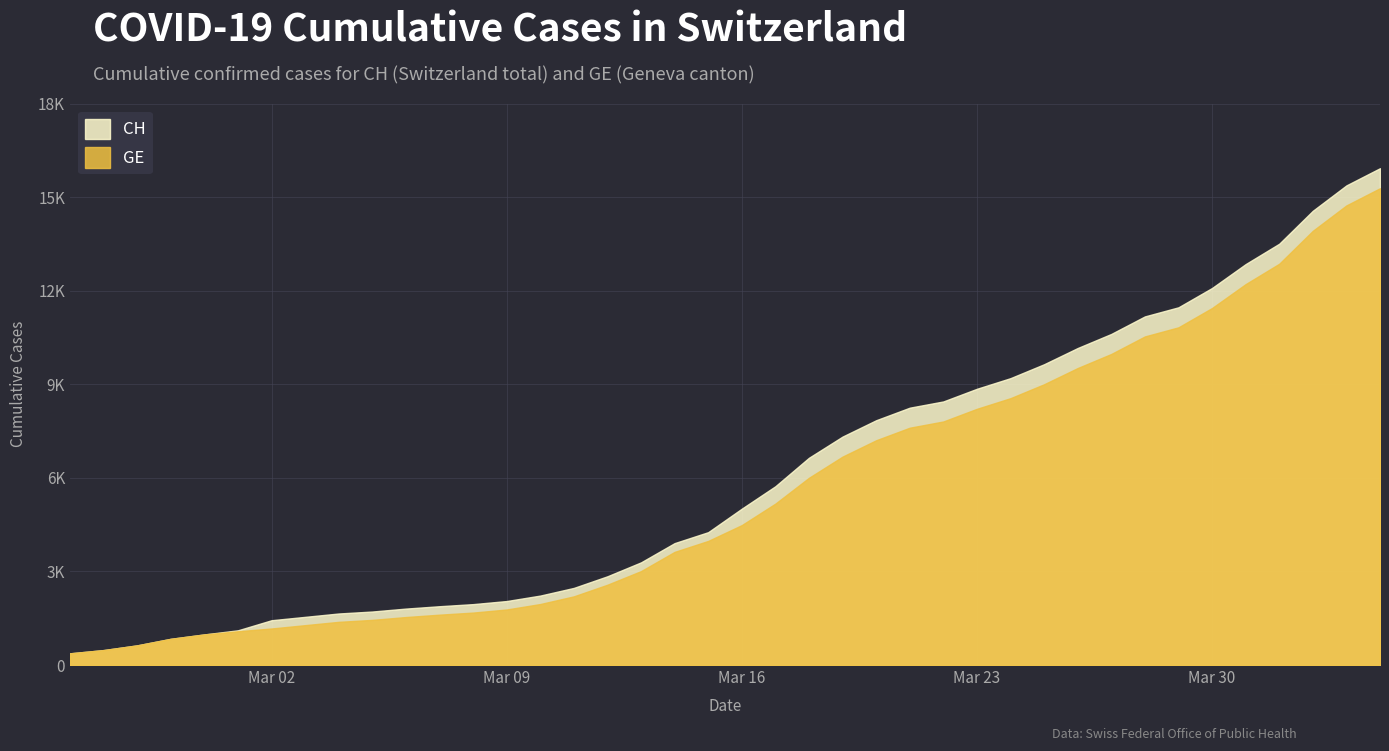

Does the chart have visible grid lines?

Yes